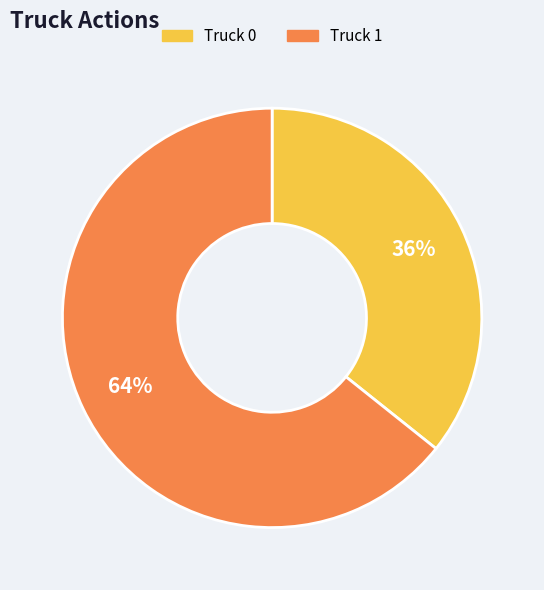

To the nearest percent, what portion does Truck 0 represent?

36%